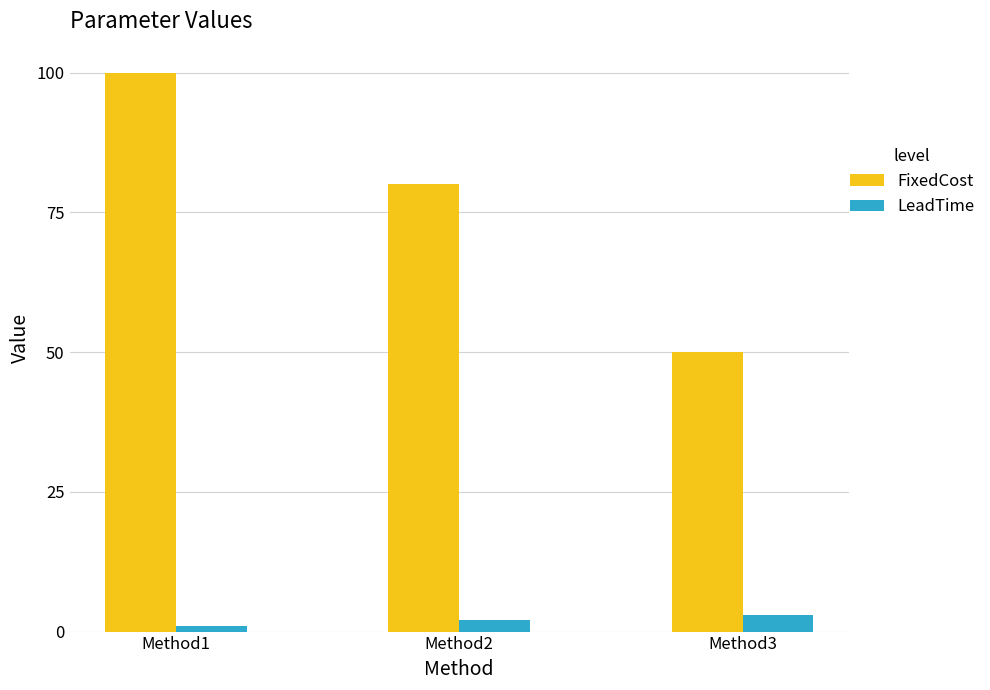

Rank the series by their maximum value, from highest to lowest.

FixedCost, LeadTime